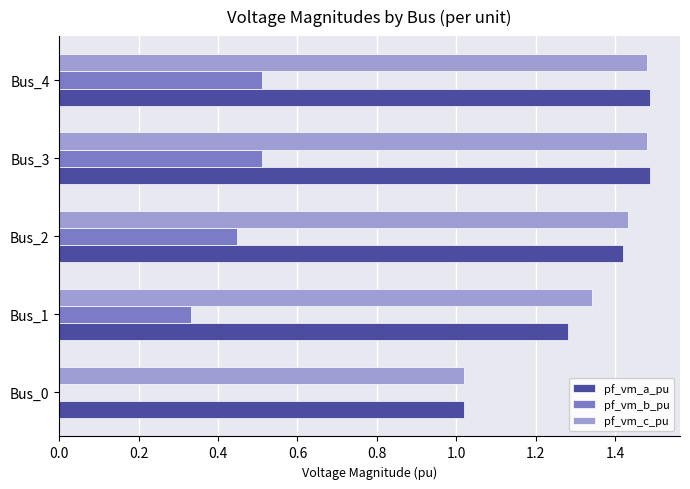

The value of pf_vm_c_pu at Bus_0 is 0.6. True or false?

False